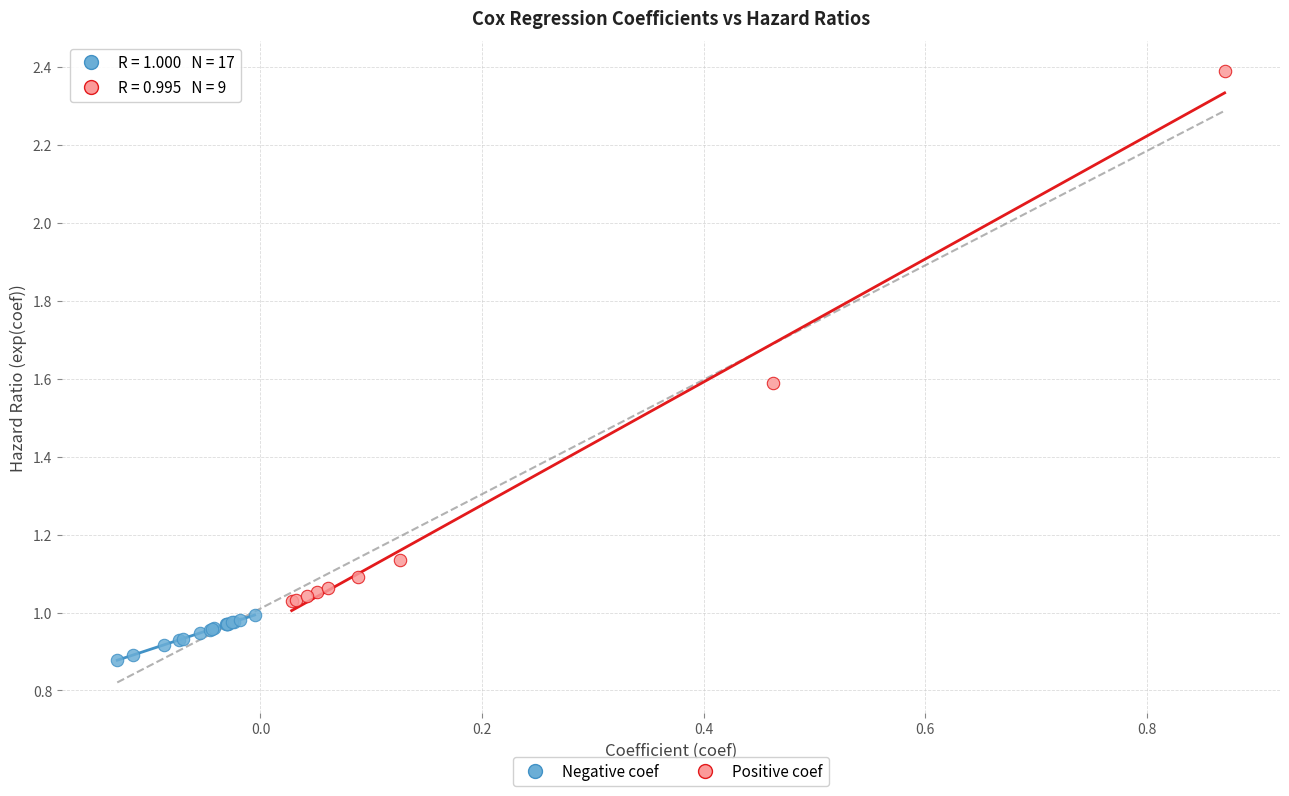

Which series contains the highest Y value?

Positive coef